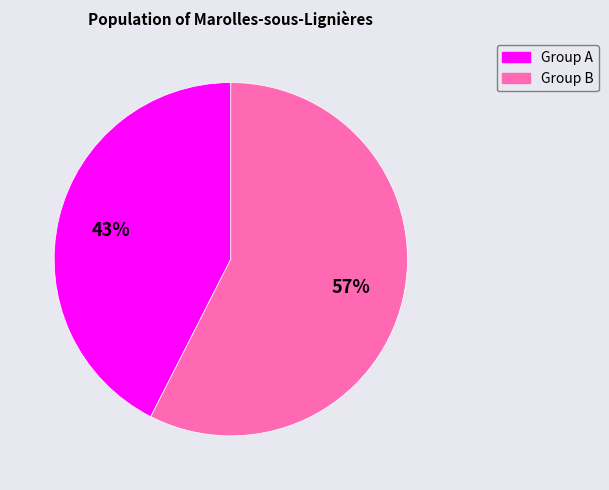

To the nearest percent, what is the average slice percentage?

50%